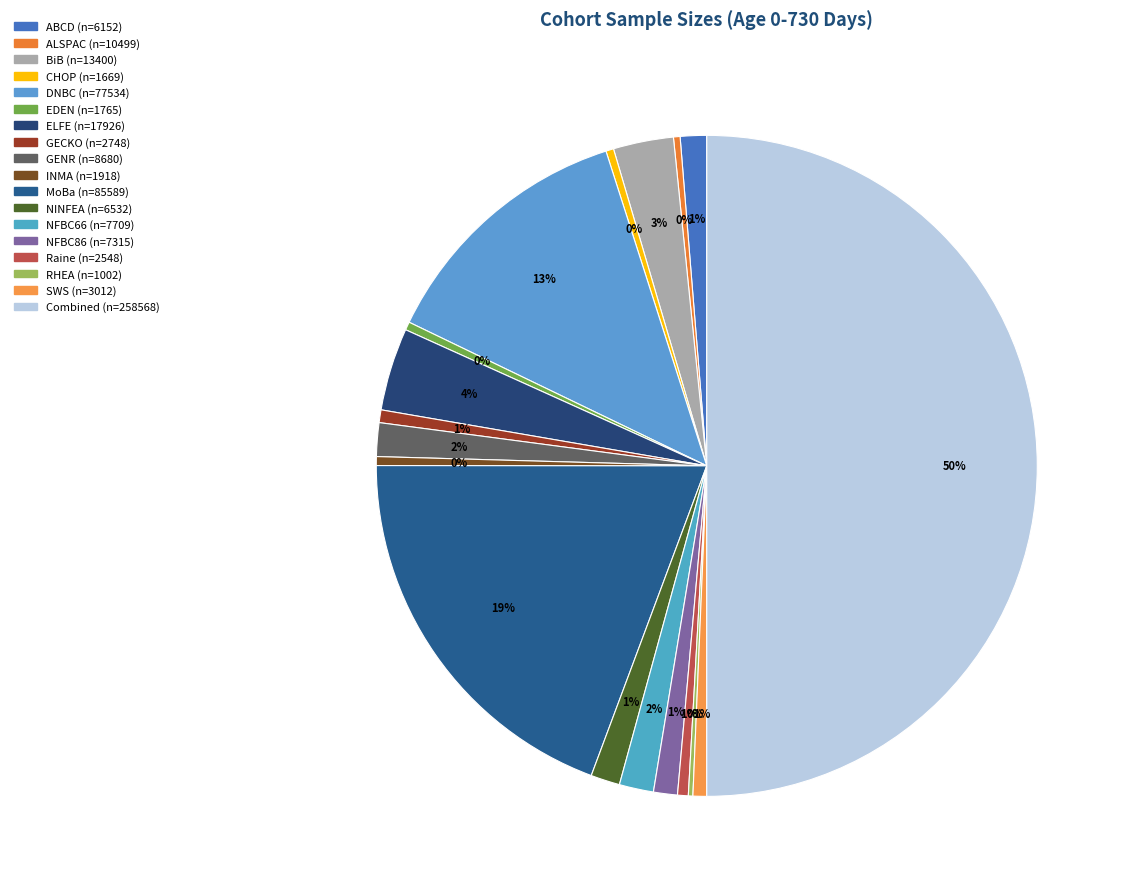

To the nearest percent, what is the combined percentage of ABCD (n=6152) and INMA (n=1918)?

2%